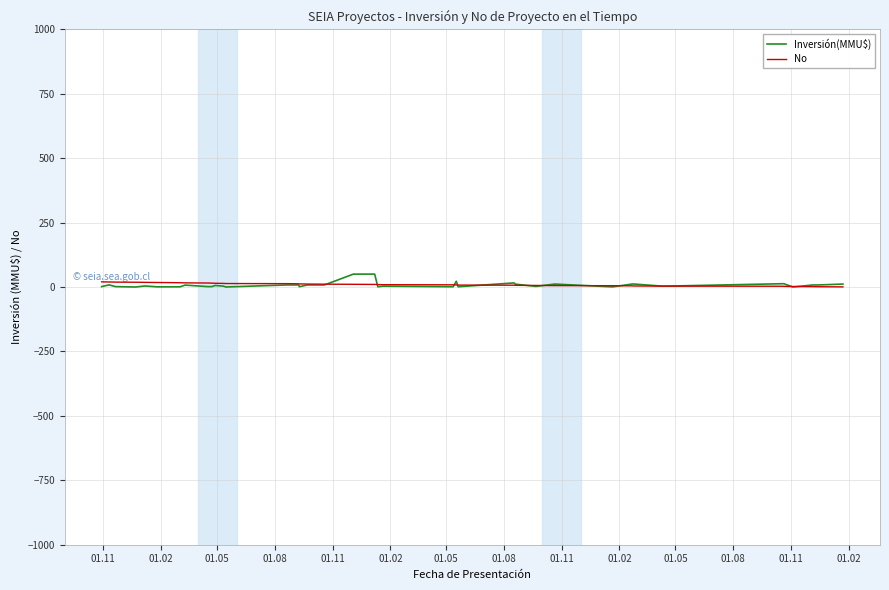

Is the value of No at 01.02 greater than the value of Inversión(MMU$) at 37?

No